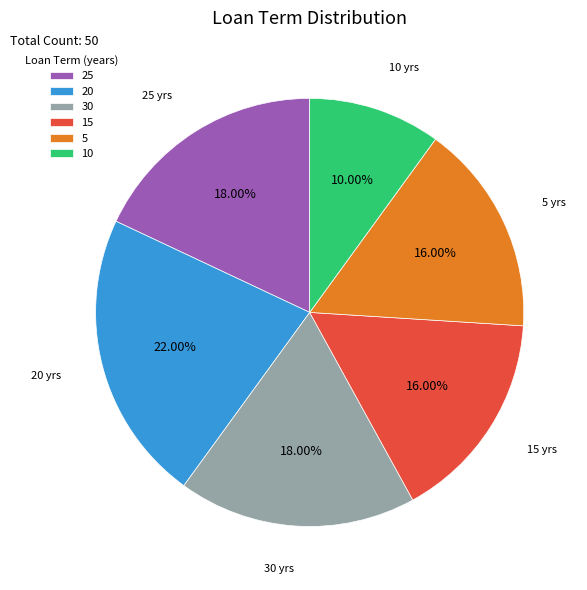

Between 5 and 20, which is larger?

20